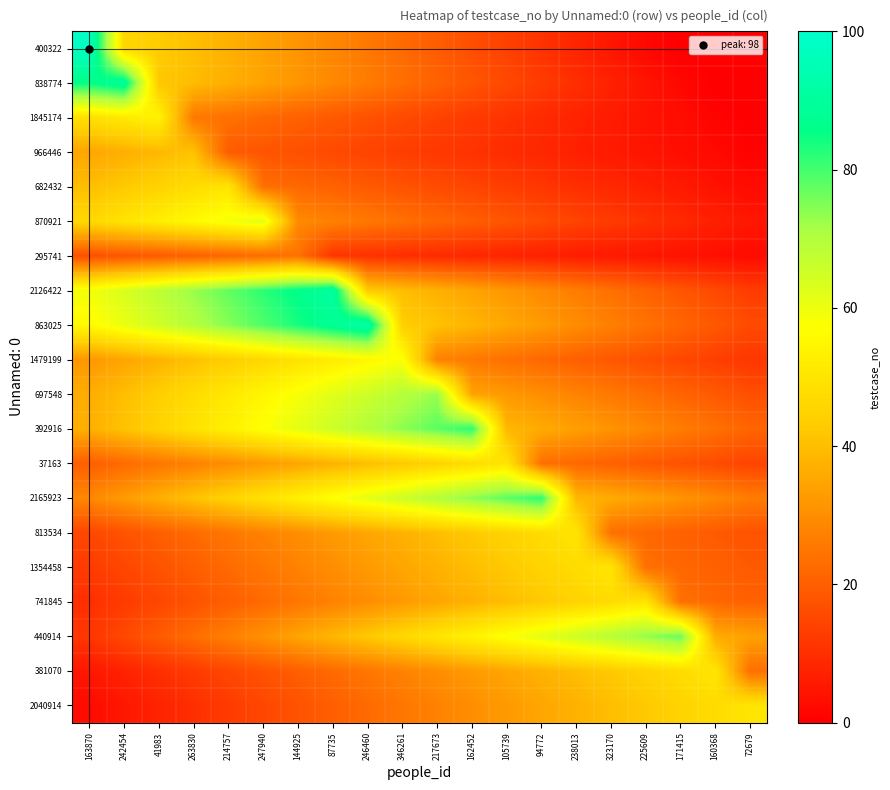

At which category does the chart reach its peak across all series?

163870